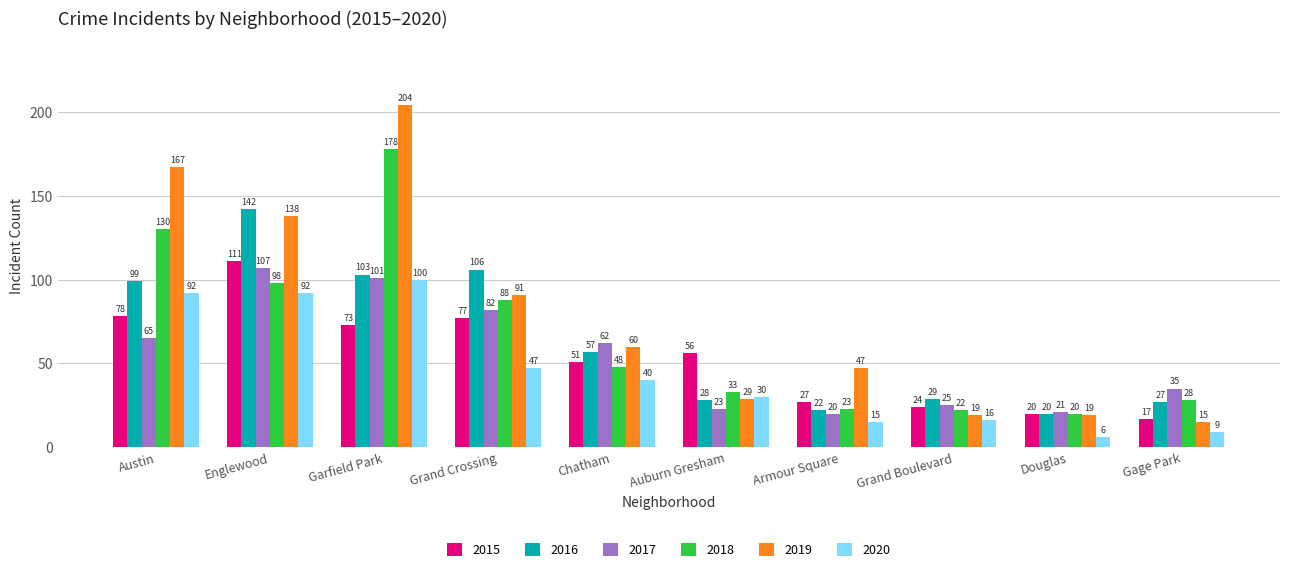

What is the difference between the highest and lowest values at Auburn Gresham?

33